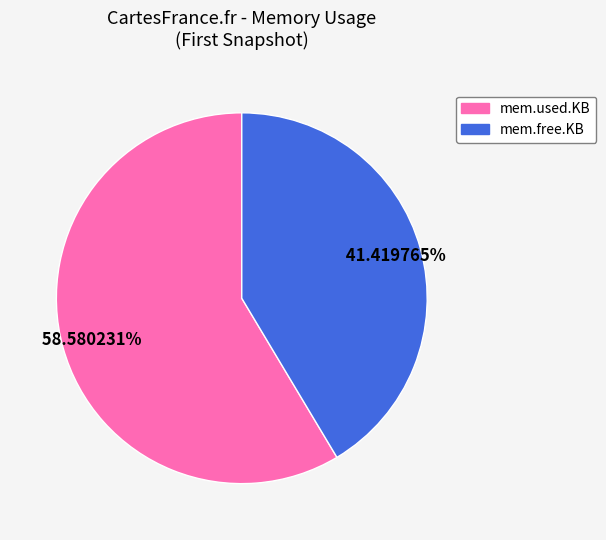

The mem.free.KB slice represents 41% of the pie. True or false?

True